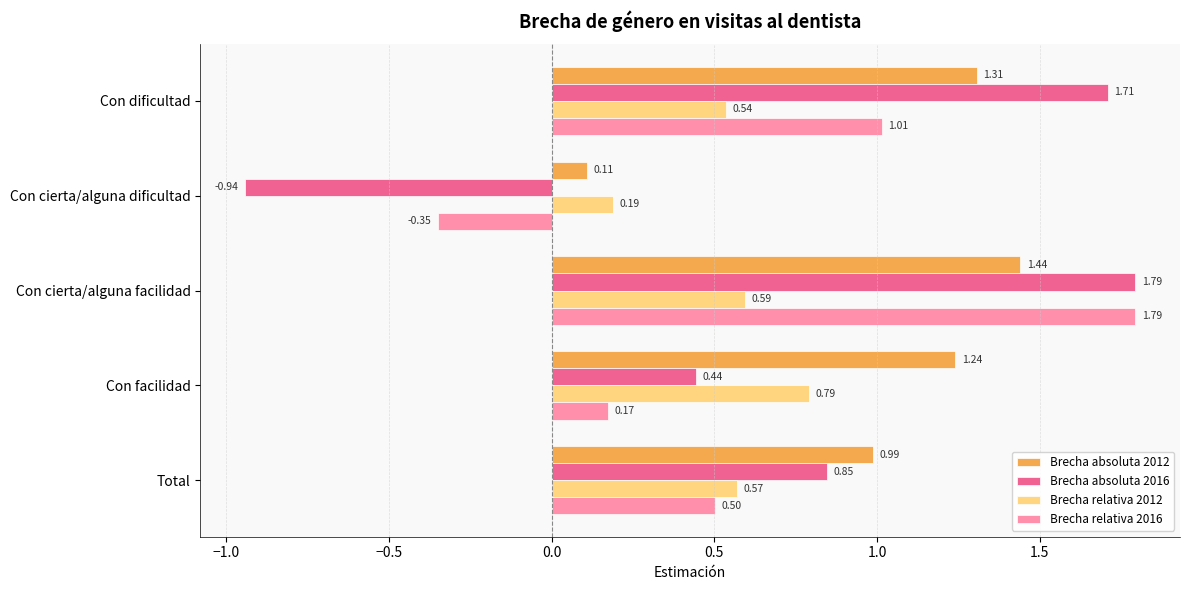

What is the difference between the maximum and minimum values in the Brecha absoluta 2016 series?

2.7